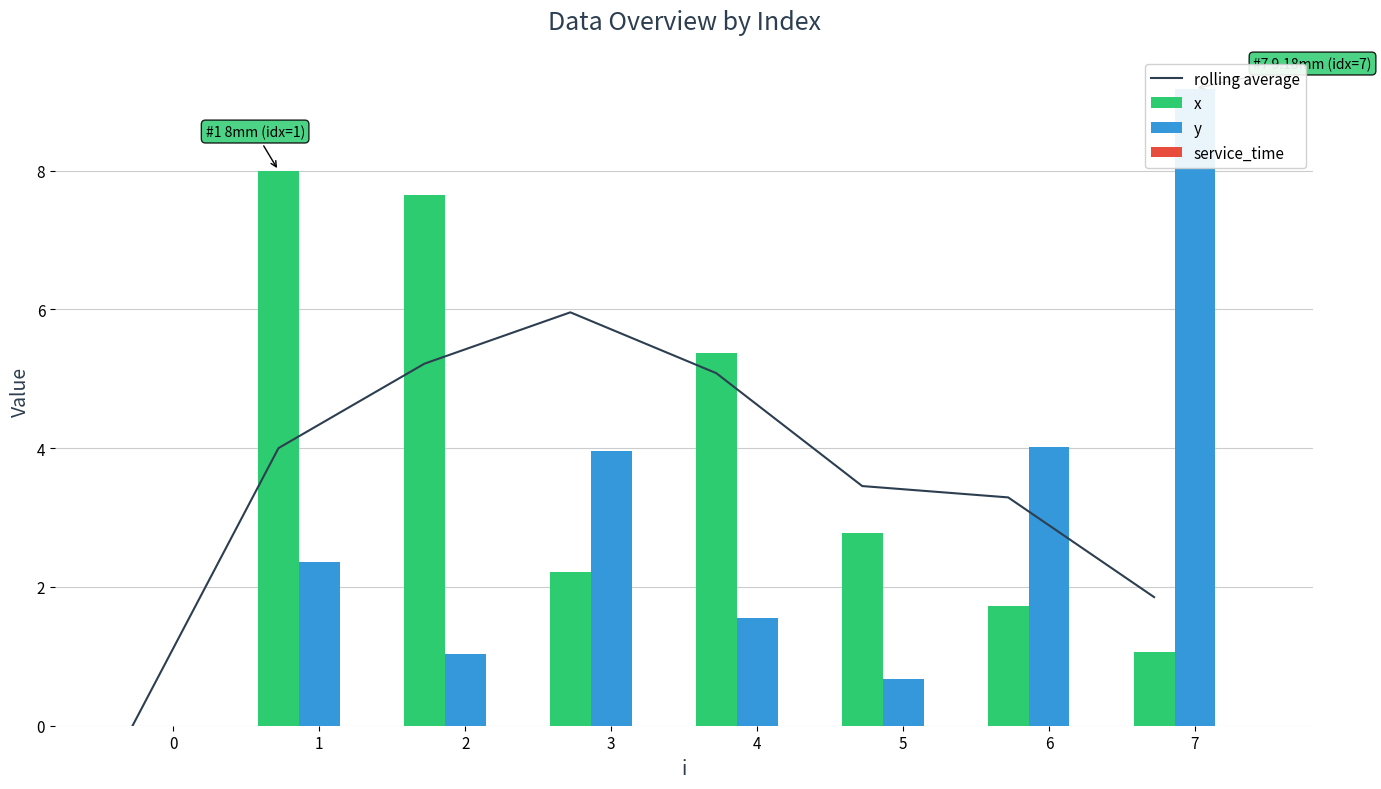

Rank the series at 1 from lowest to highest value.

service_time, y, rolling average, x